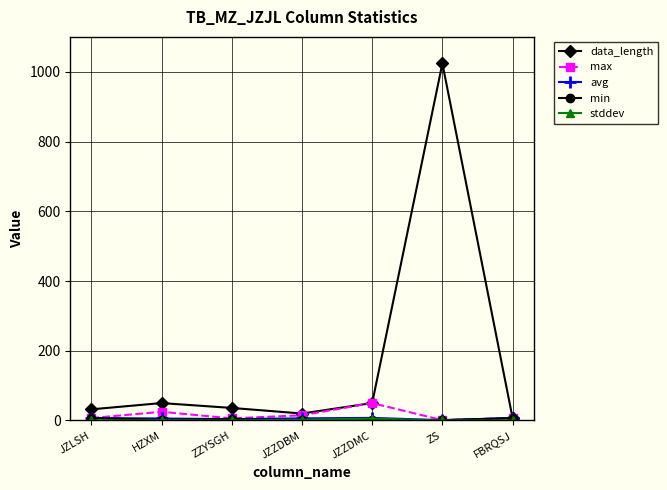

Count the number of categories in the chart.

7